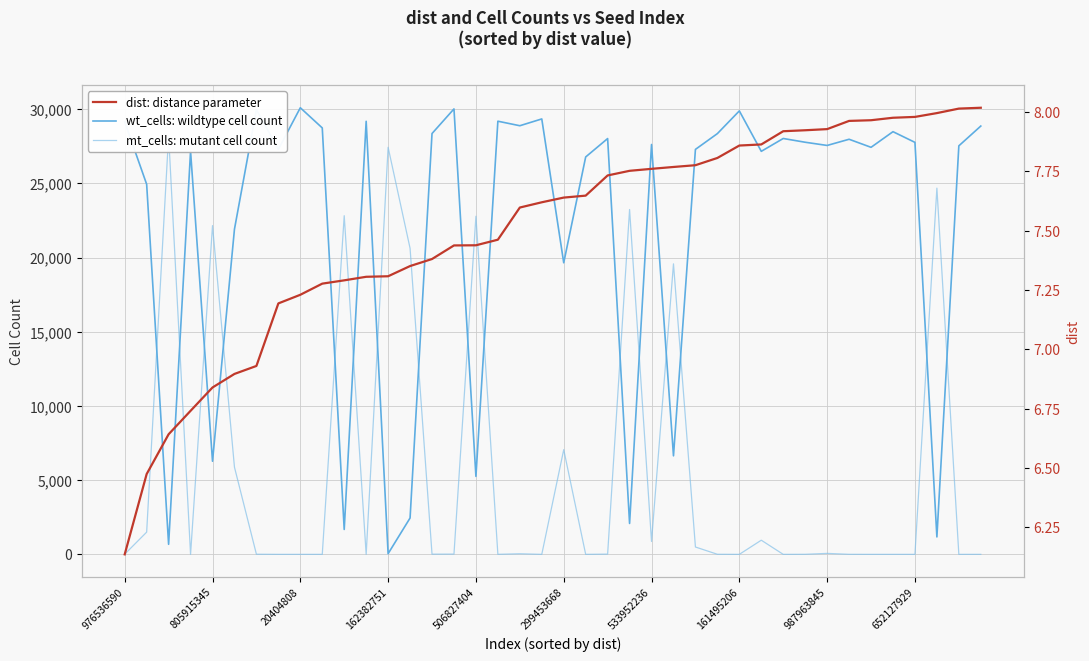

What position from the left is 652127929?

10